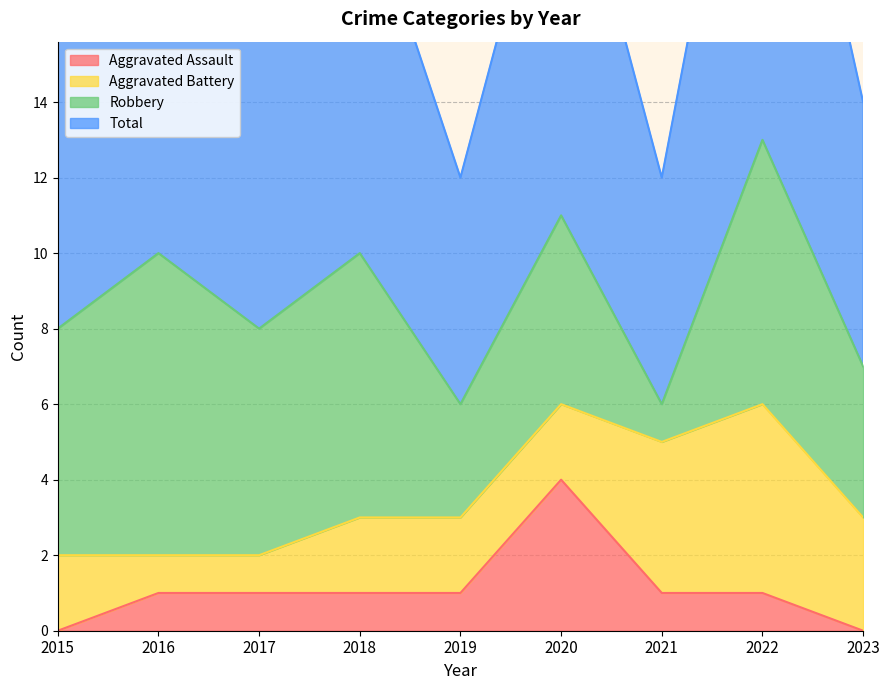

Which has a higher value, 2016 or 2017?

2016